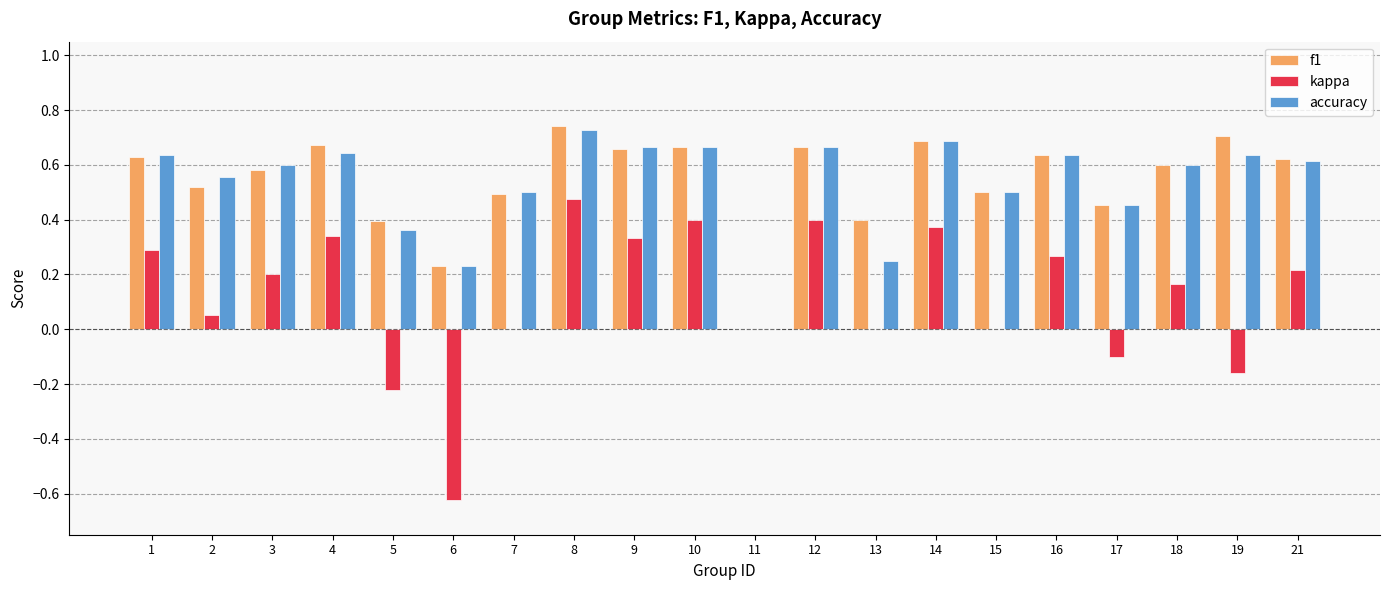

What is the sum of the accuracy values at 5 and 1?

1.0